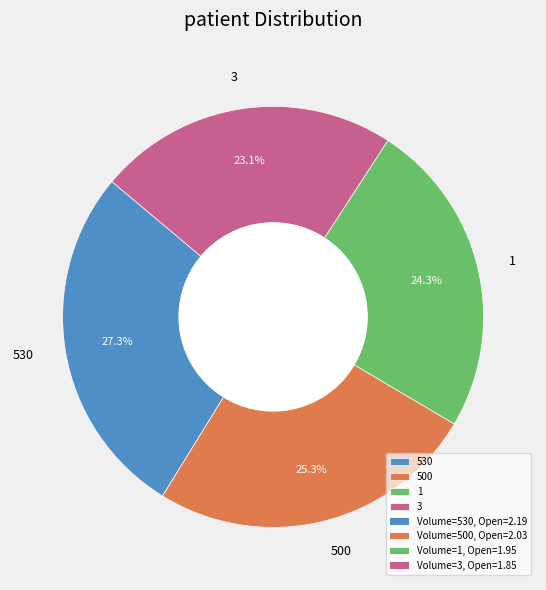

True or false: 500 accounts for 25% of the total.

True